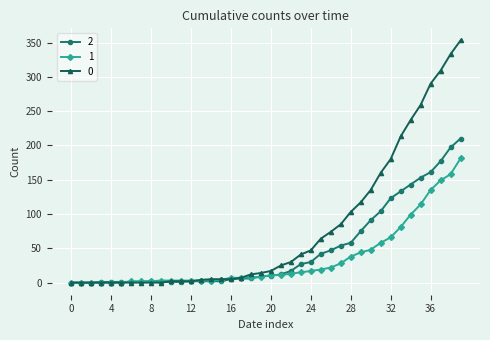

At how many categories does at least one series exceed 172?

8